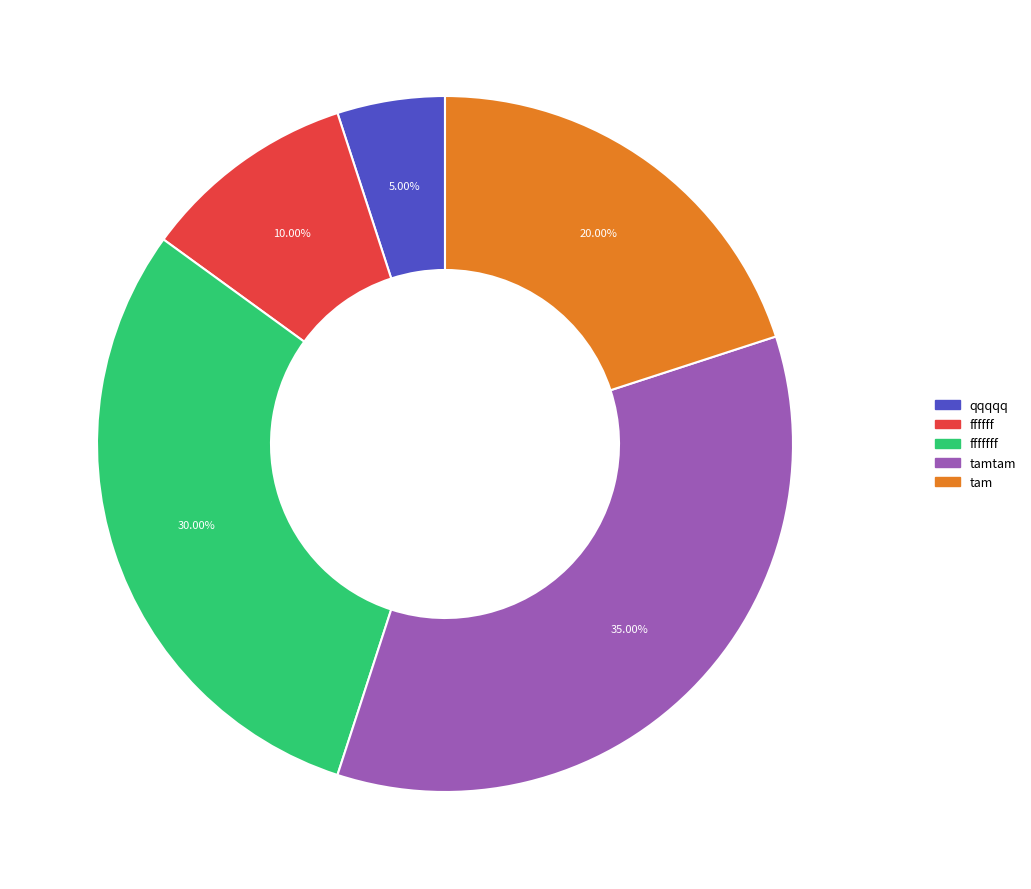

Is it true that tamtam is 22% of the pie?

False